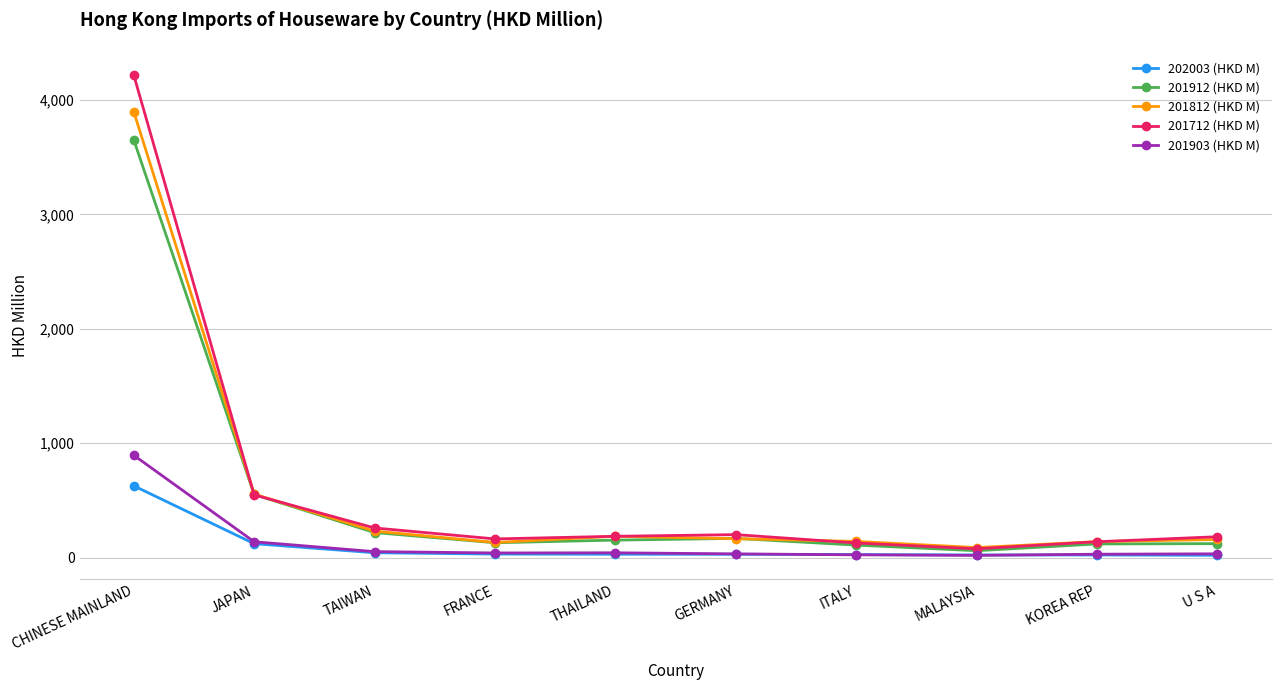

Does the chart have visible grid lines?

Yes